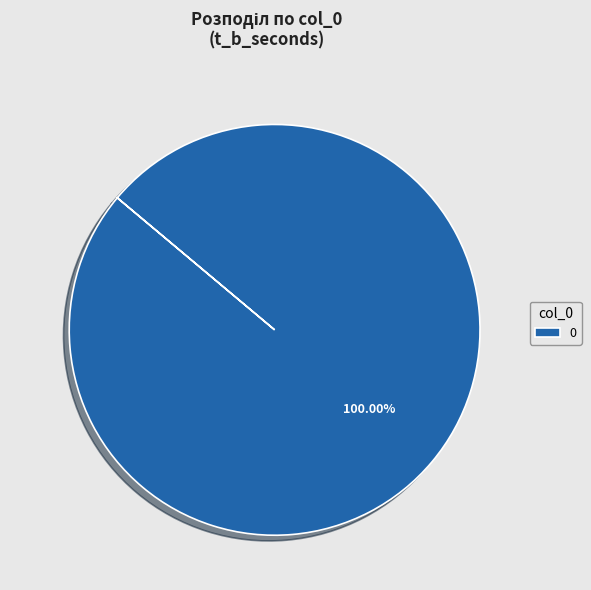

Is there any slice that represents more than half of the pie?

Yes